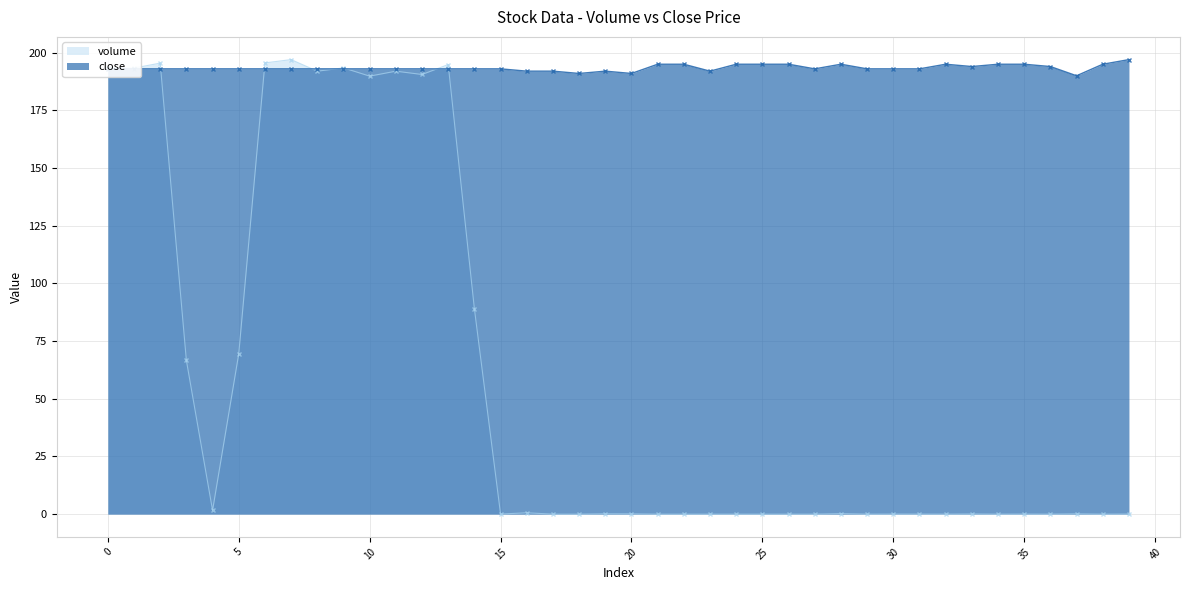

How many interior local valleys does the volume series have?

15